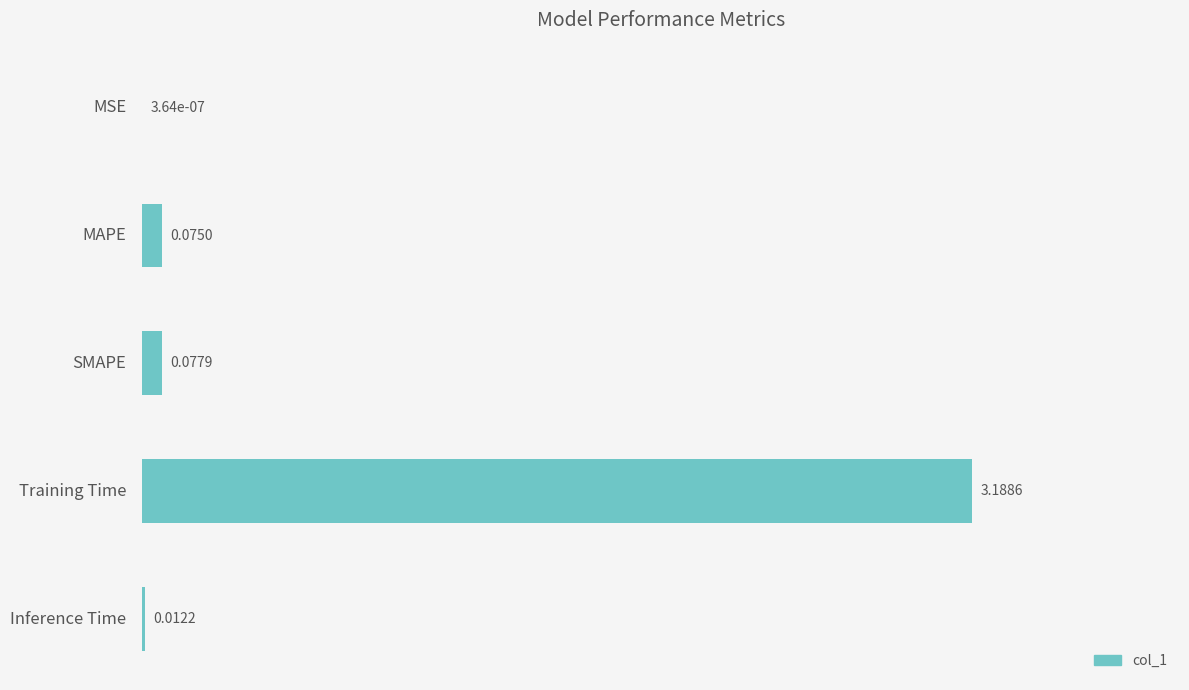

Between SMAPE and Inference Time, which is larger?

SMAPE